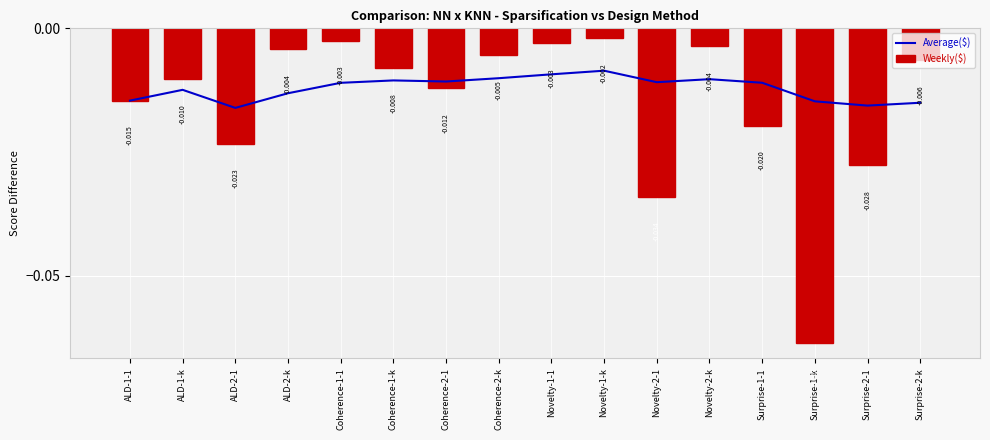

What position from the left is Coherence-2-k?

8